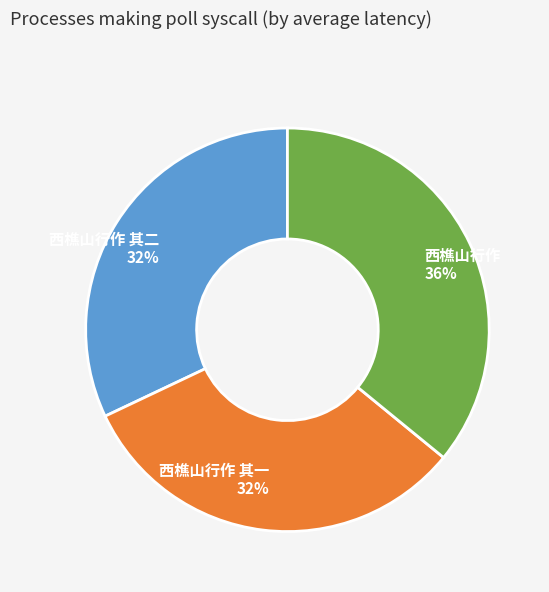

Which slice is the largest?

西樵山行作